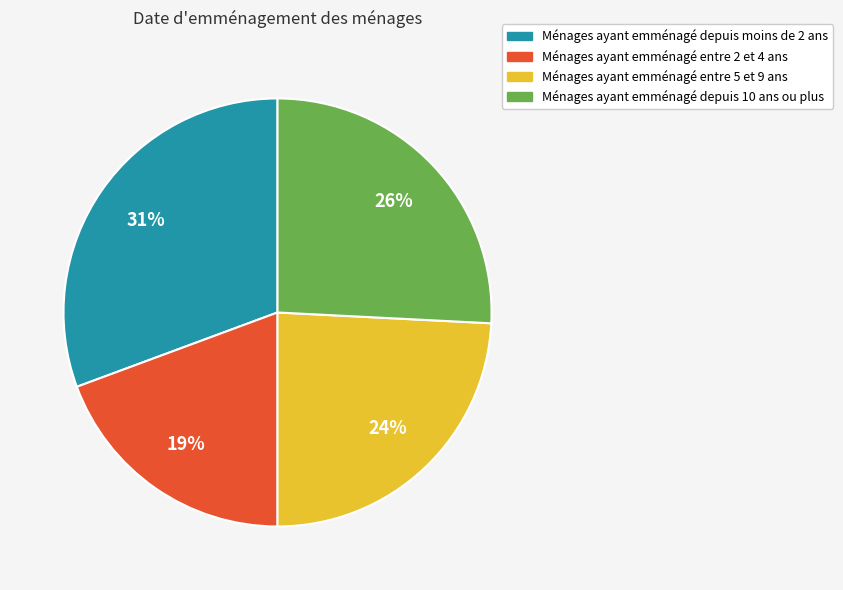

Does any single category account for the majority?

No